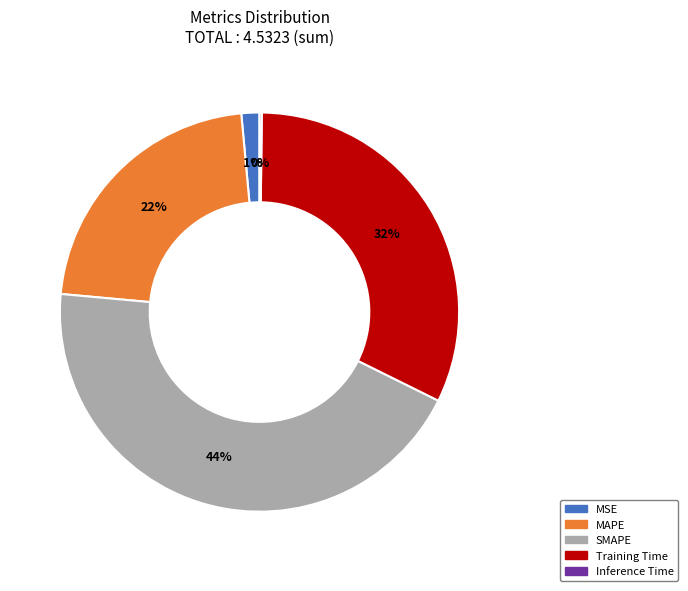

Which category has the biggest portion of the pie?

SMAPE